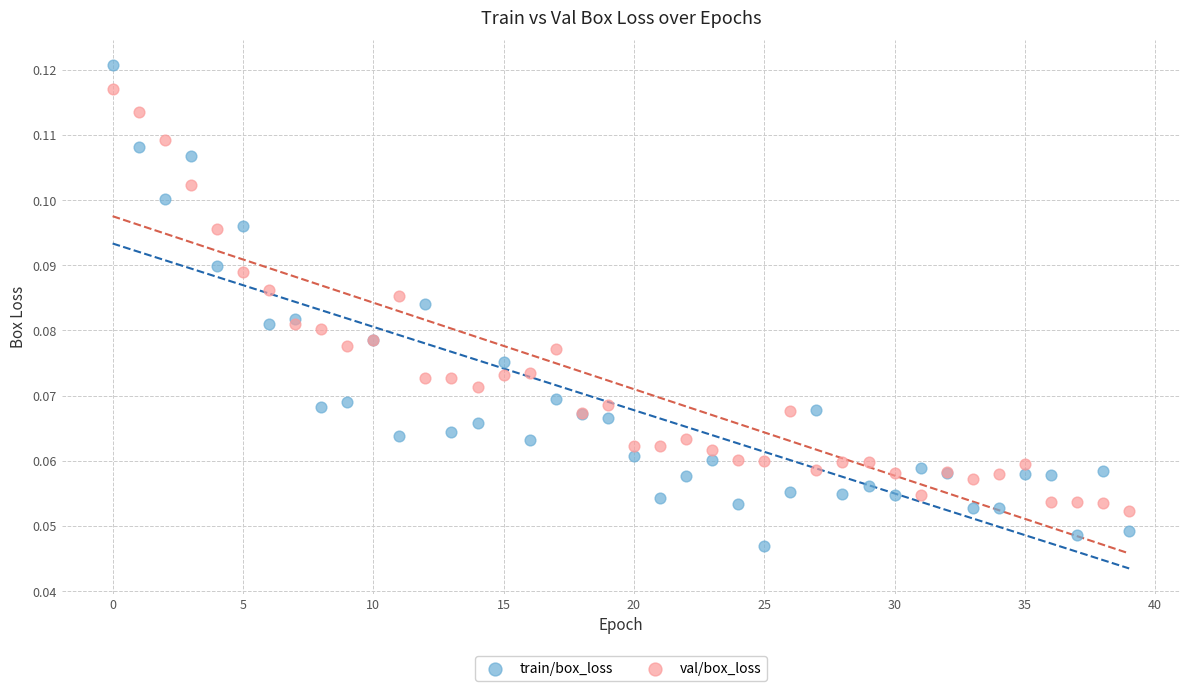

What are all the series names shown in the legend?

train/box_loss, val/box_loss